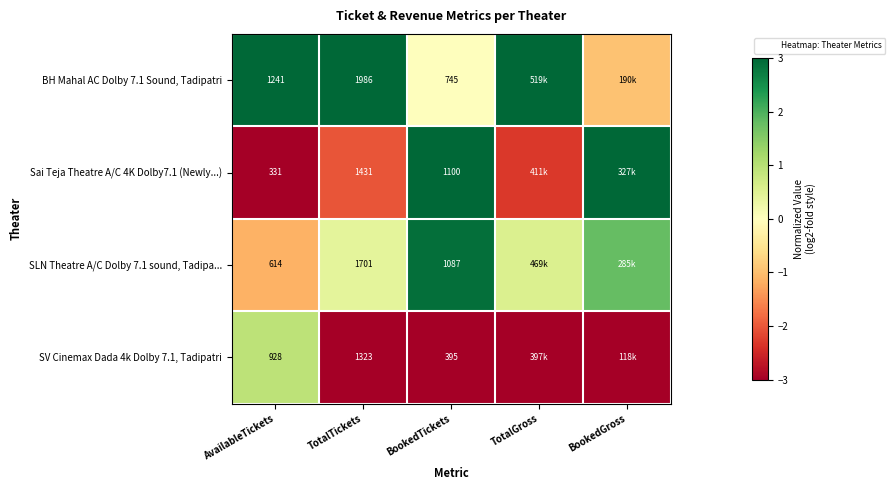

List the labels in order of SLN Theatre A/C Dolby 7.1 sound, Tadipa... value, largest first.

BookedTickets, BookedGross, TotalGross, TotalTickets, AvailableTickets